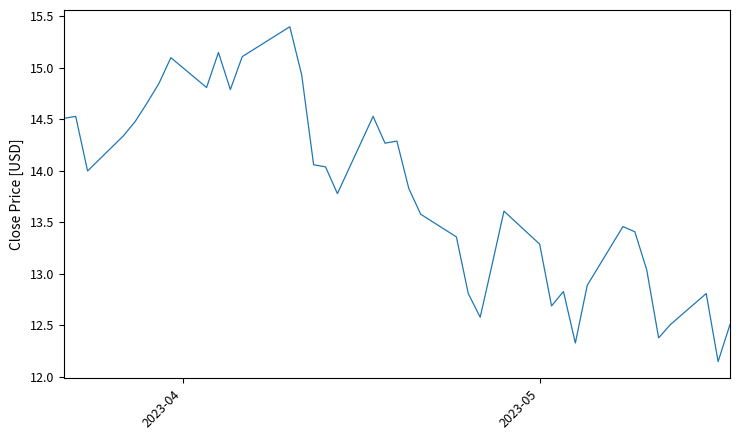

What is the greatest value displayed?

15.4